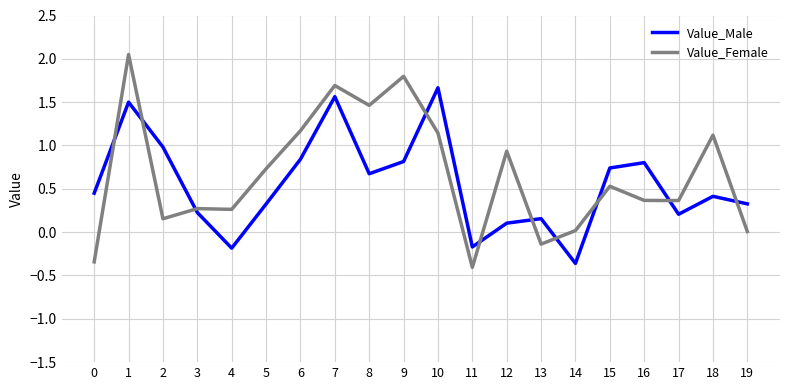

Is it true that Value_Female equals 0.4 at 10?

False